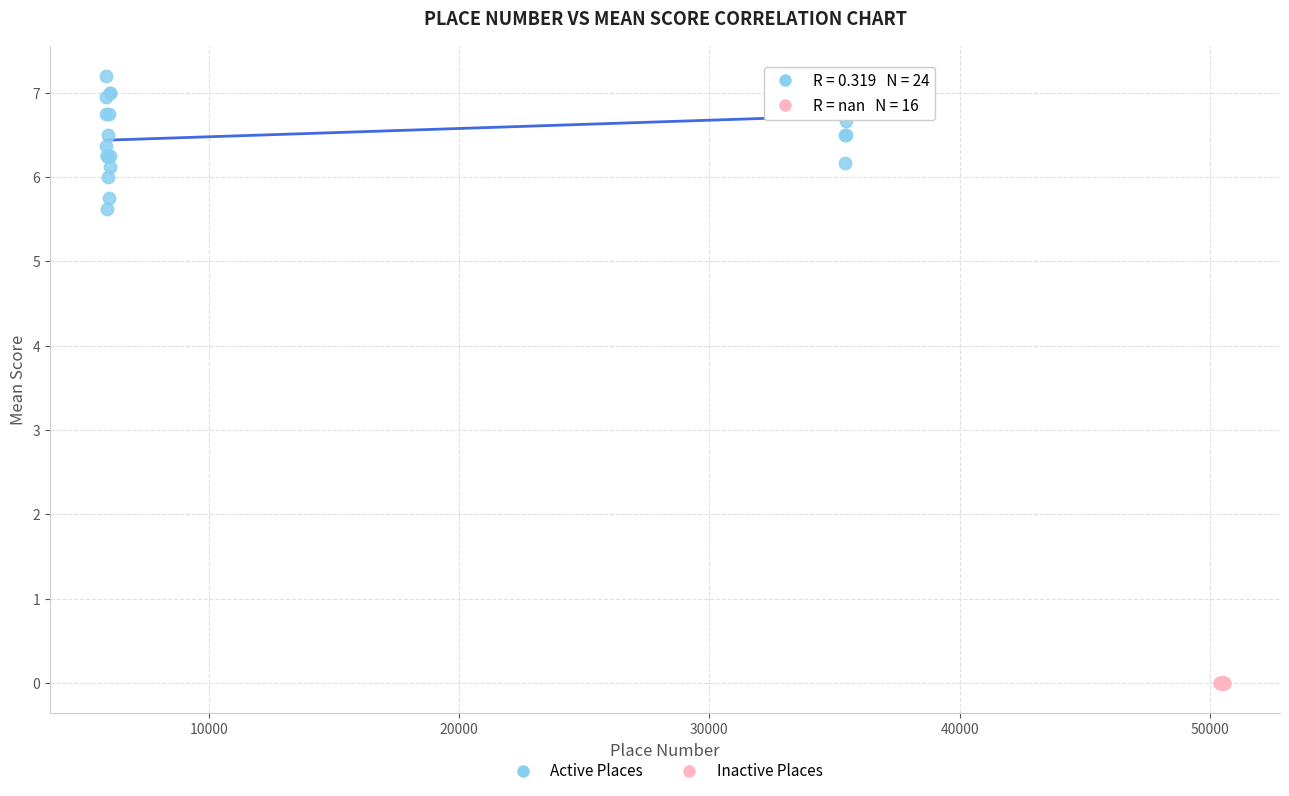

Which series contains the lowest Y value?

Inactive Places